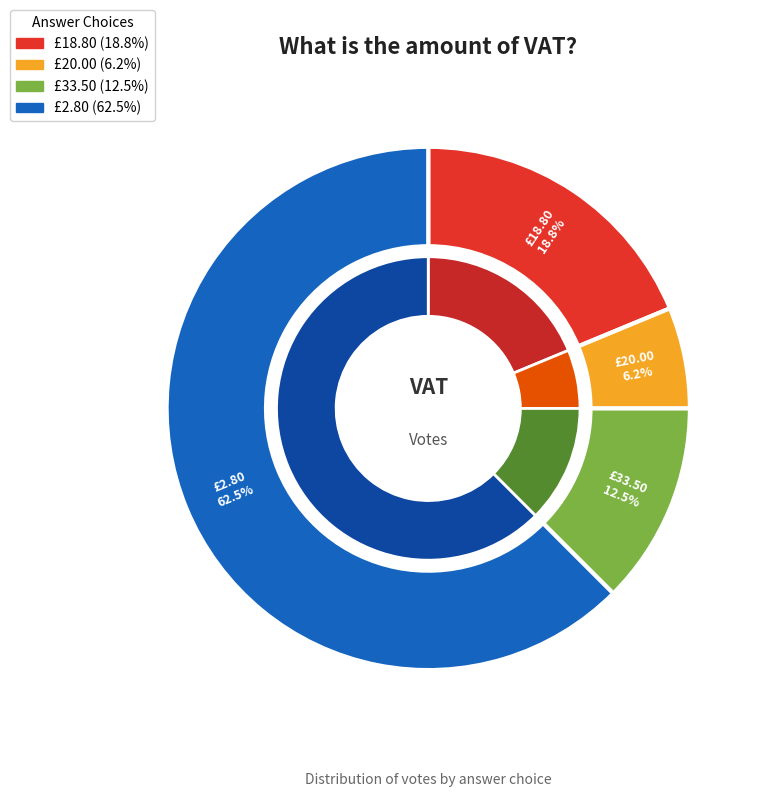

Is it true that £18.80 is 33% of the pie?

False